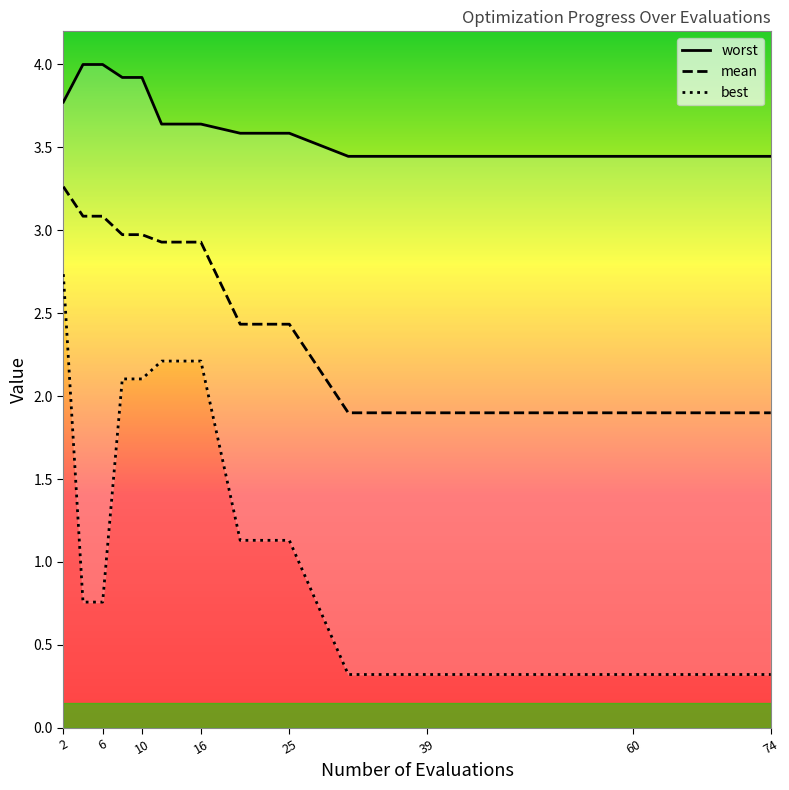

The value of mean at 6 is 2.1. True or false?

False